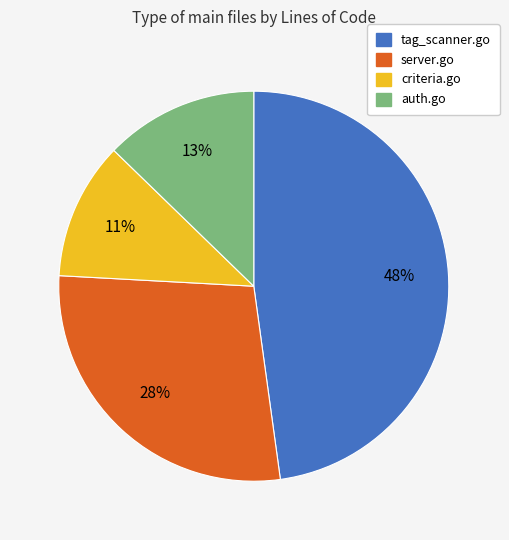

How many segments does this pie chart have?

4